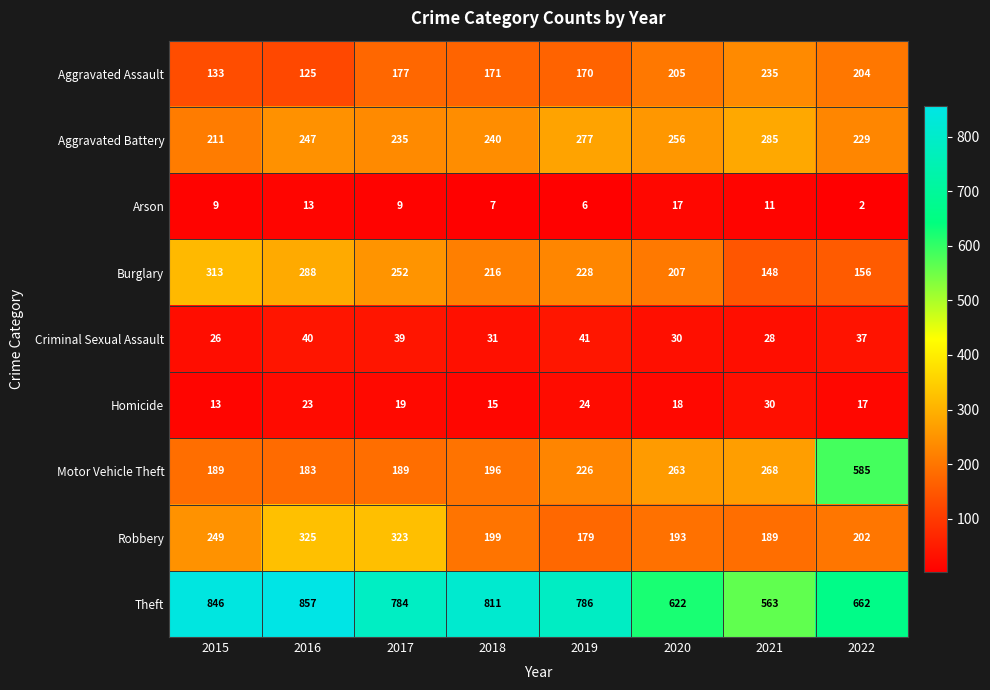

The Aggravated Battery series shows 407 at 2016. True or false?

False